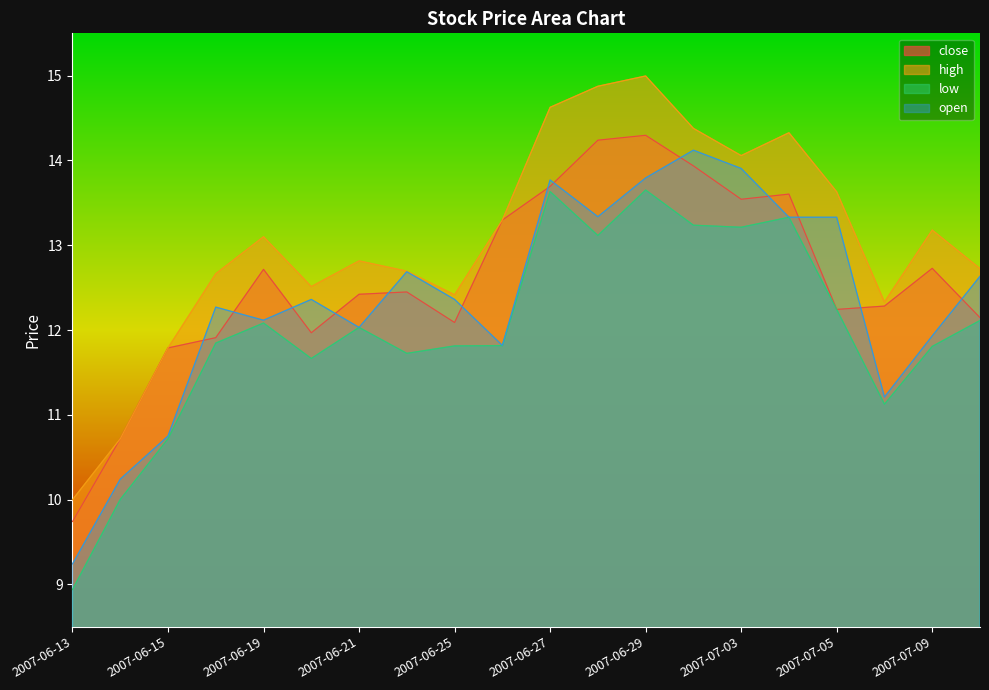

Reading right to left, extract all data points from this chart.

close: 2007-07-10=12.1	2007-07-09=12.7	2007-07-06=12.3	2007-07-05=12.2	2007-07-04=13.6	2007-07-03=13.5	2007-07-02=13.9	2007-06-29=14.3	2007-06-28=14.2	2007-06-27=13.7	2007-06-26=13.3	2007-06-25=12.1	2007-06-22=12.4	2007-06-21=12.4	2007-06-20=12.0	2007-06-19=12.7	2007-06-18=11.9	2007-06-15=11.8	2007-06-14=10.7	2007-06-13=9.7
high: 2007-07-10=12.7	2007-07-09=13.2	2007-07-06=12.3	2007-07-05=13.6	2007-07-04=14.3	2007-07-03=14.1	2007-07-02=14.4	2007-06-29=15.0	2007-06-28=14.9	2007-06-27=14.6	2007-06-26=13.3	2007-06-25=12.4	2007-06-22=12.7	2007-06-21=12.8	2007-06-20=12.5	2007-06-19=13.1	2007-06-18=12.7	2007-06-15=11.8	2007-06-14=10.7	2007-06-13=10.0
low: 2007-07-10=12.1	2007-07-09=11.8	2007-07-06=11.1	2007-07-05=12.2	2007-07-04=13.3	2007-07-03=13.2	2007-07-02=13.2	2007-06-29=13.7	2007-06-28=13.1	2007-06-27=13.6	2007-06-26=11.8	2007-06-25=11.8	2007-06-22=11.7	2007-06-21=12.0	2007-06-20=11.7	2007-06-19=12.1	2007-06-18=11.8	2007-06-15=10.7	2007-06-14=10.0	2007-06-13=8.9
open: 2007-07-10=12.6	2007-07-09=11.9	2007-07-06=11.2	2007-07-05=13.3	2007-07-04=13.3	2007-07-03=13.9	2007-07-02=14.1	2007-06-29=13.8	2007-06-28=13.3	2007-06-27=13.8	2007-06-26=11.8	2007-06-25=12.4	2007-06-22=12.7	2007-06-21=12.0	2007-06-20=12.4	2007-06-19=12.1	2007-06-18=12.3	2007-06-15=10.7	2007-06-14=10.2	2007-06-13=9.2